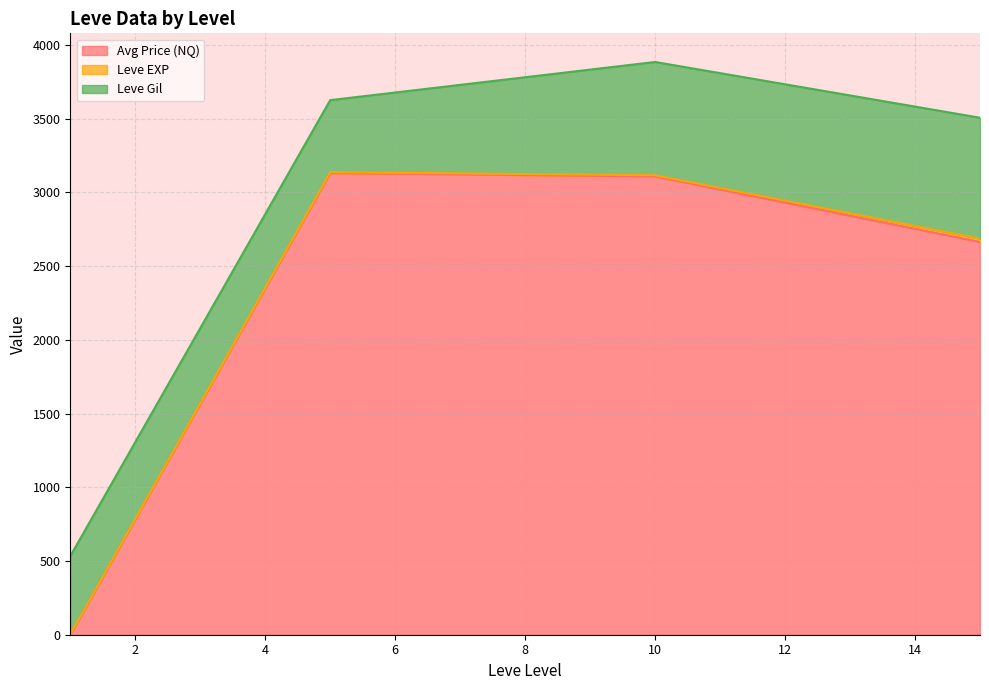

True or false: Leve Gil has more than 2 points higher than both neighbors.

False